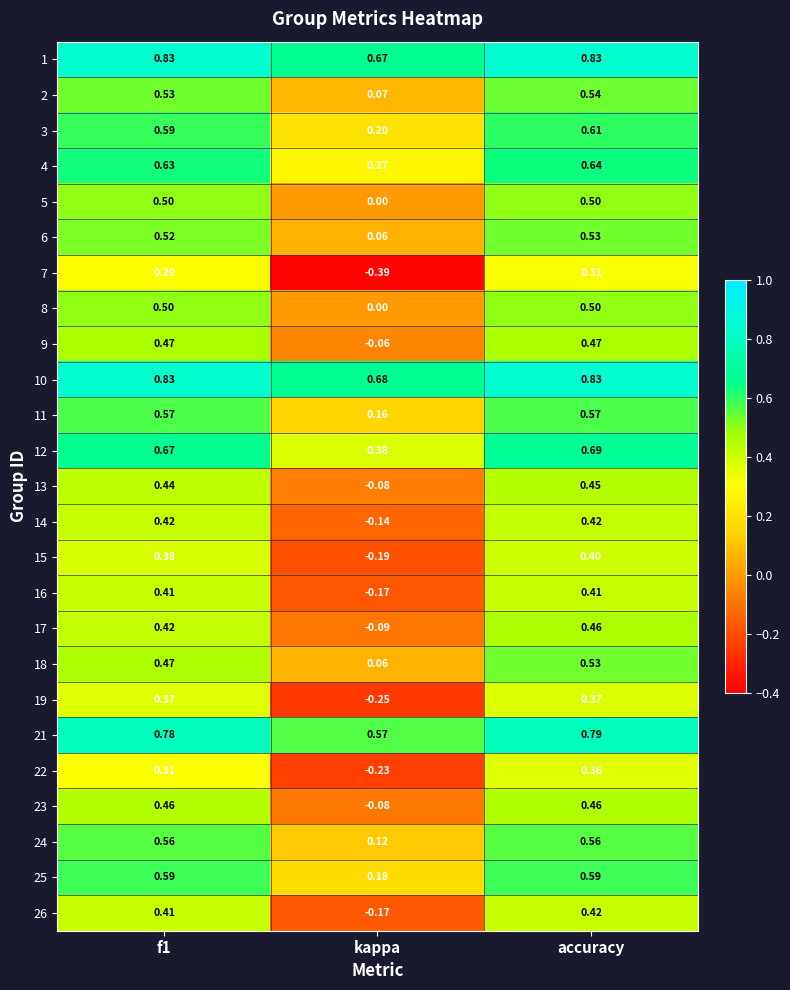

Is the value of 4 at accuracy greater than the value of 2 at f1?

Yes